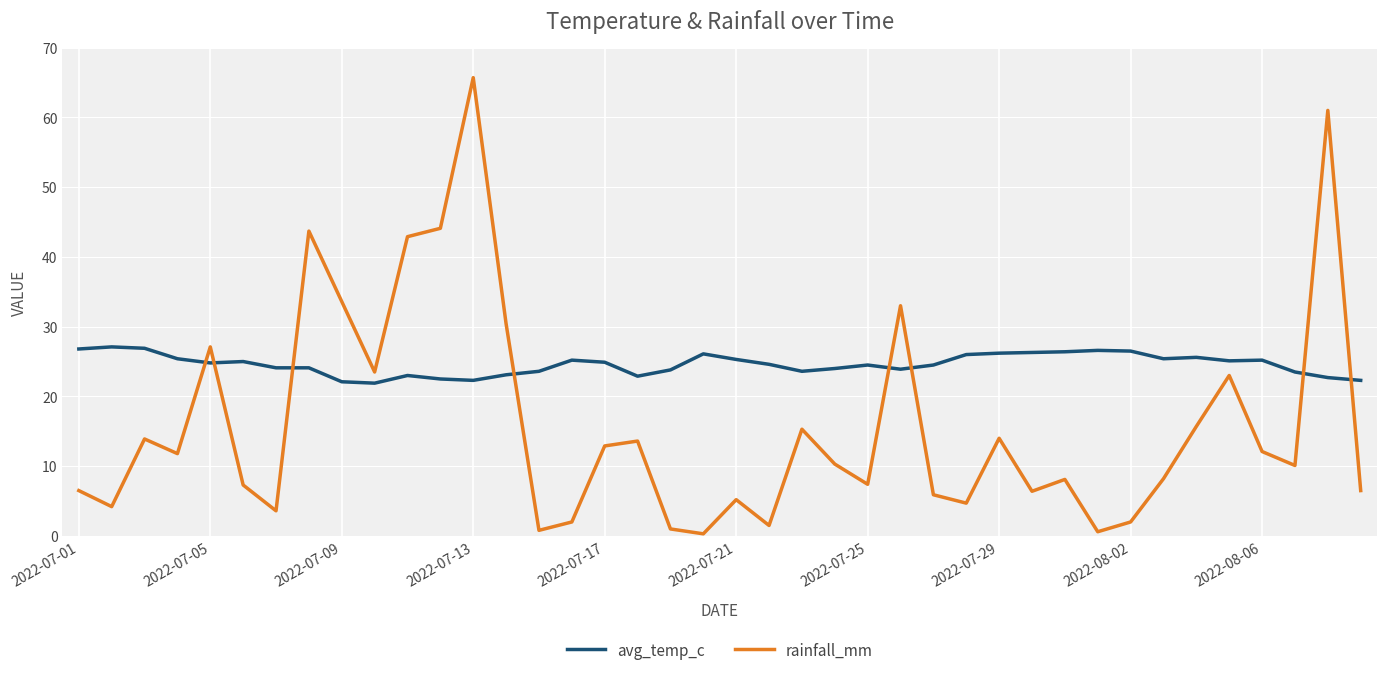

Which series has the largest total across all categories?

avg_temp_c